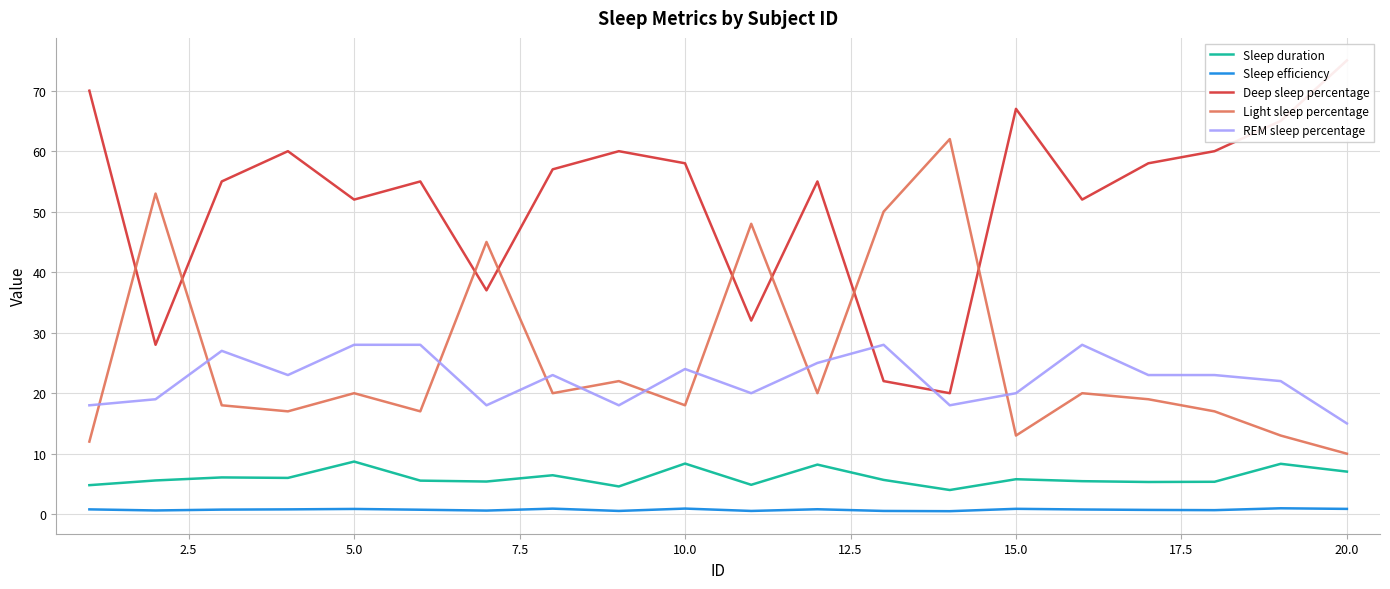

True or false: Light sleep percentage and Sleep efficiency intersect in this chart.

False